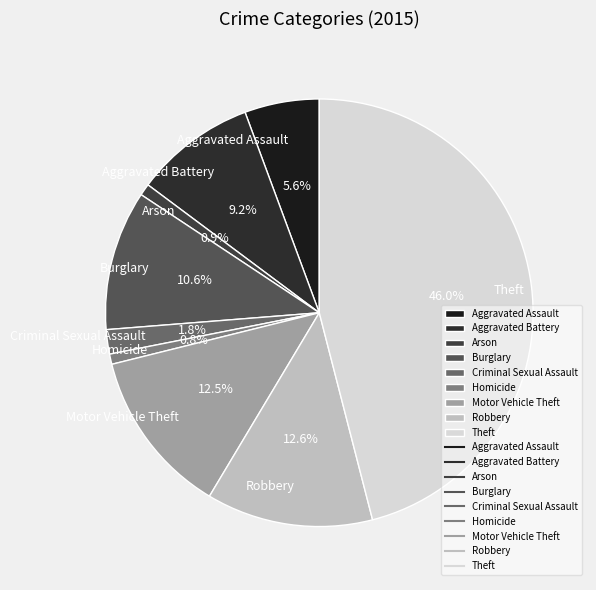

To the nearest percent, what portion does Aggravated Battery represent?

9%